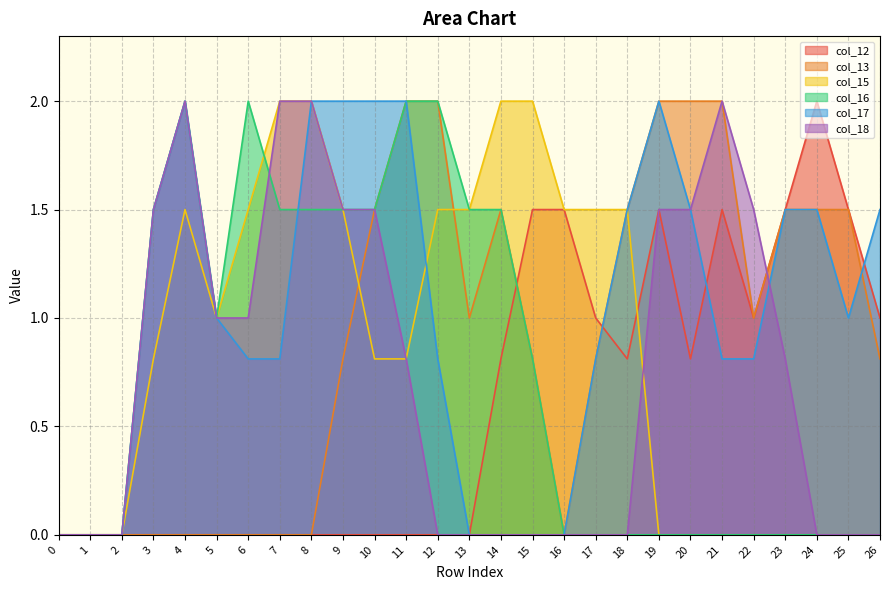

Rank the series by their maximum value, from lowest to highest.

col_12, col_13, col_15, col_16, col_17, col_18